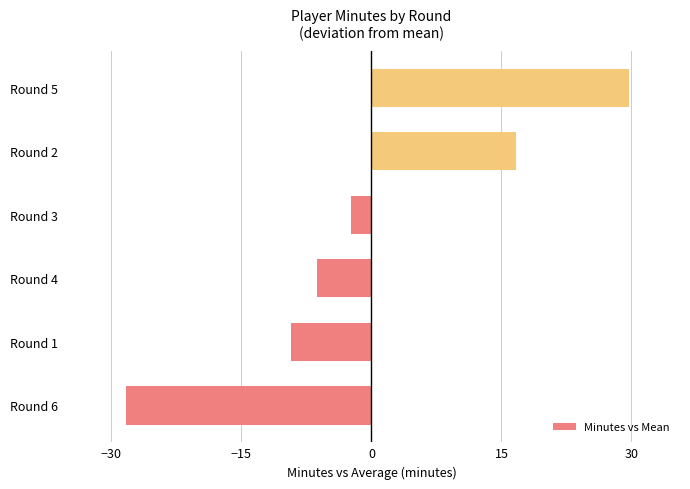

How many categories are shown in the chart?

6